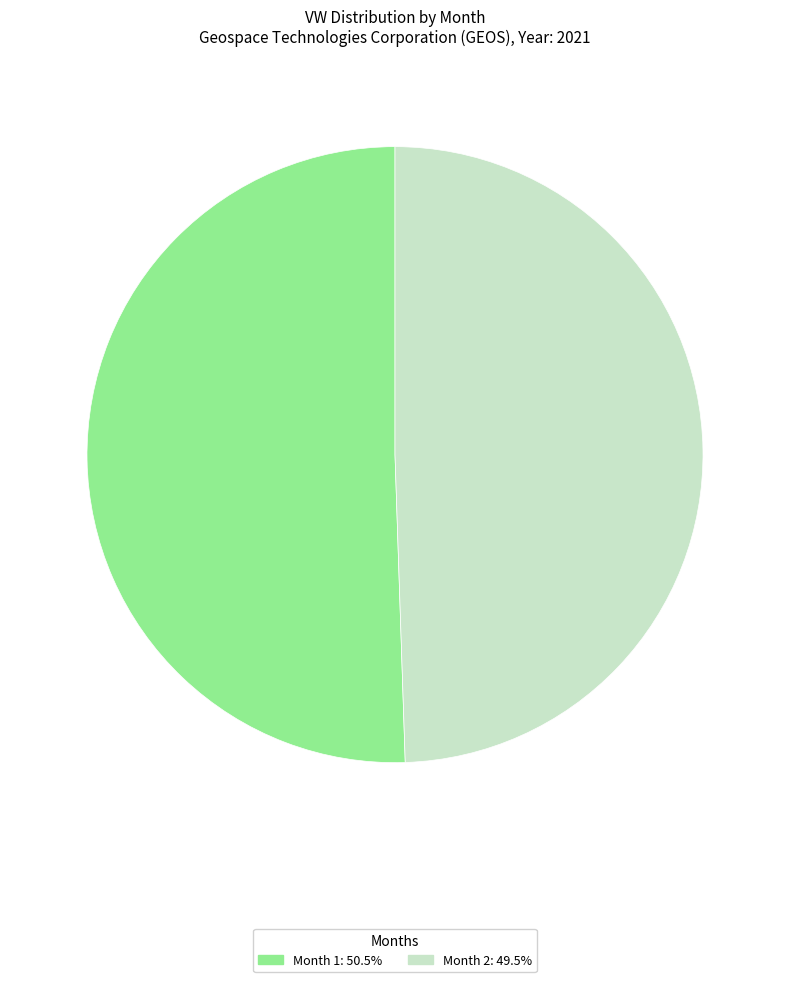

Does any single category account for the majority?

Yes